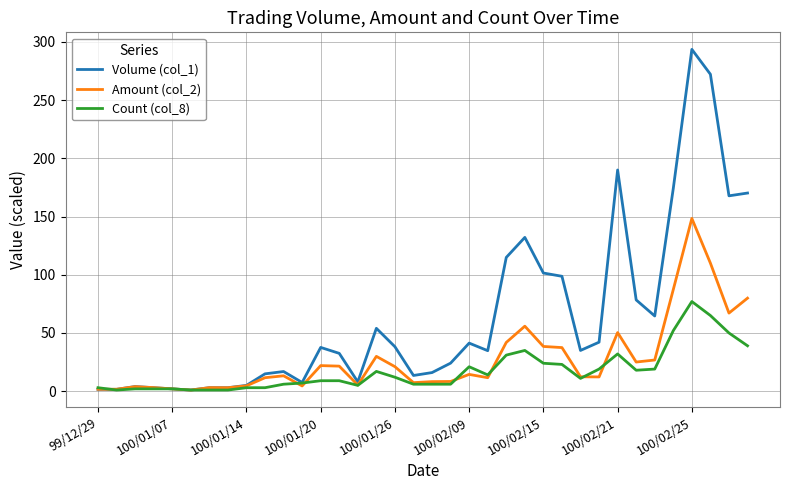

Which series has the largest range (max minus min)?

Volume (col_1)